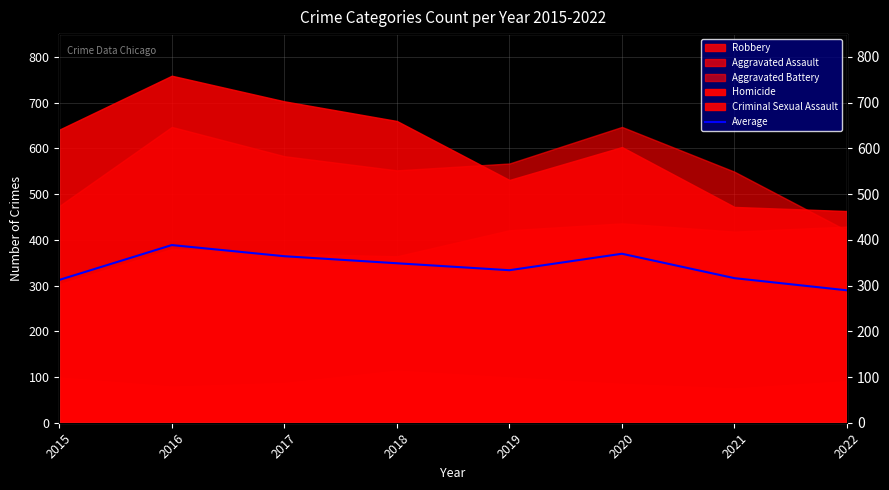

What is the change in value from 2018 to 2022?

-59.2